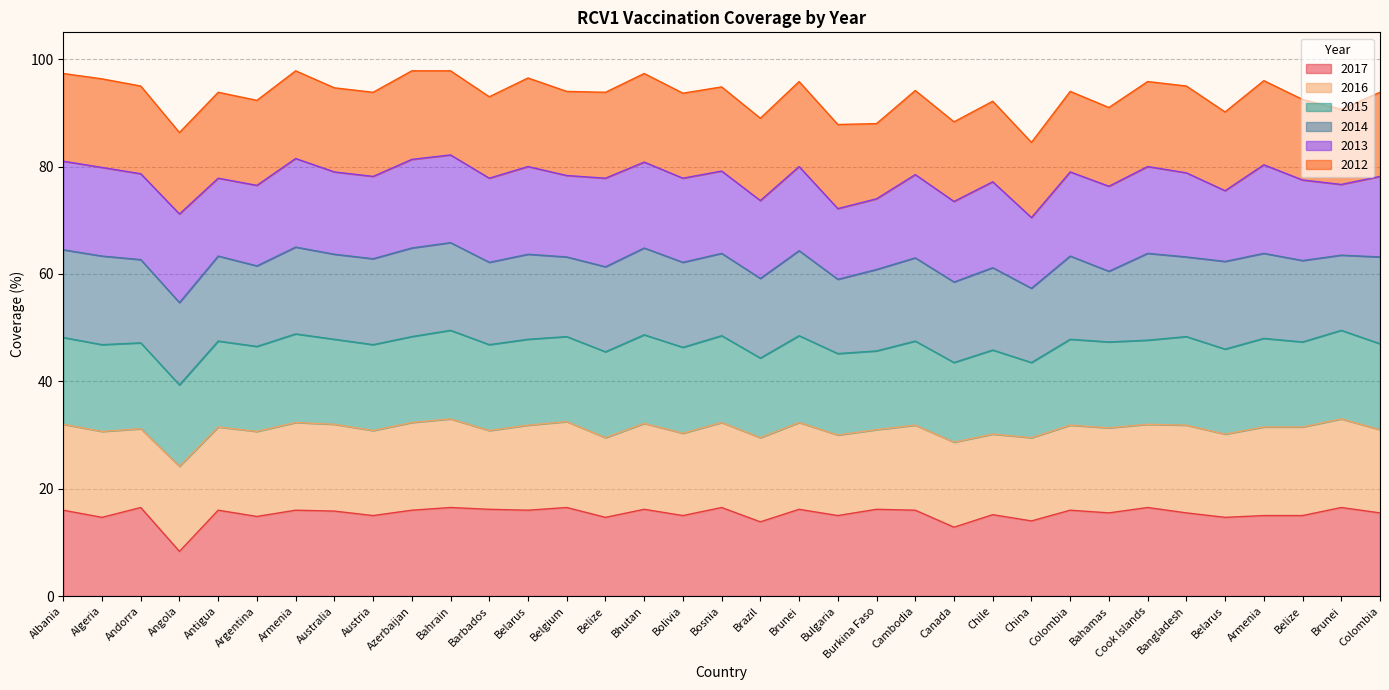

How many lines are shown in the chart?

6